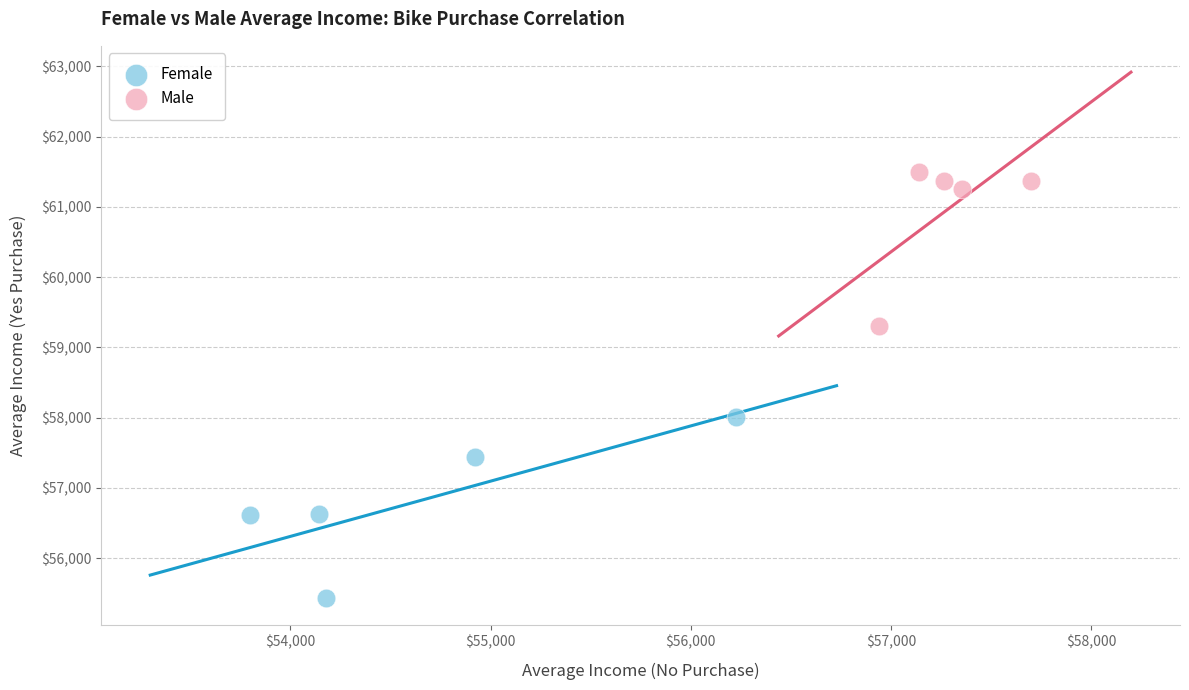

Which series contains the highest Y value?

Male